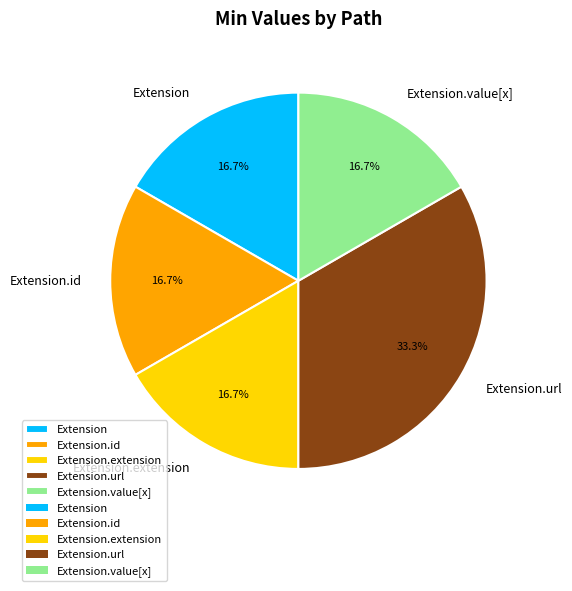

What is the ratio of the value at Extension.url to the value at Extension.extension?

2.0